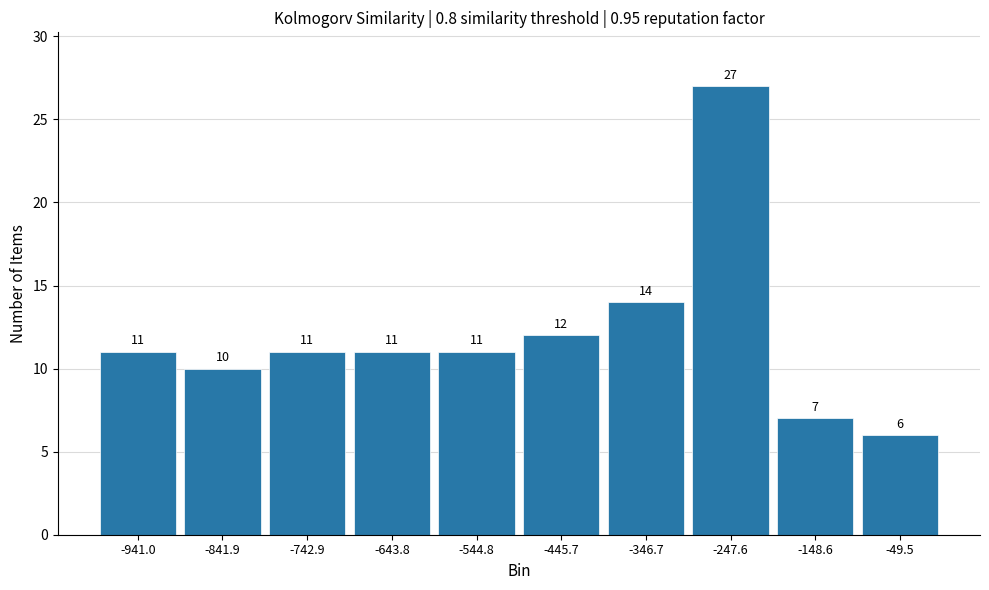

What is the height of the bar covering -790 to -690 on the x-axis? The bar edges are not printed on the chart, so give them approximately, as read against the axis.

11